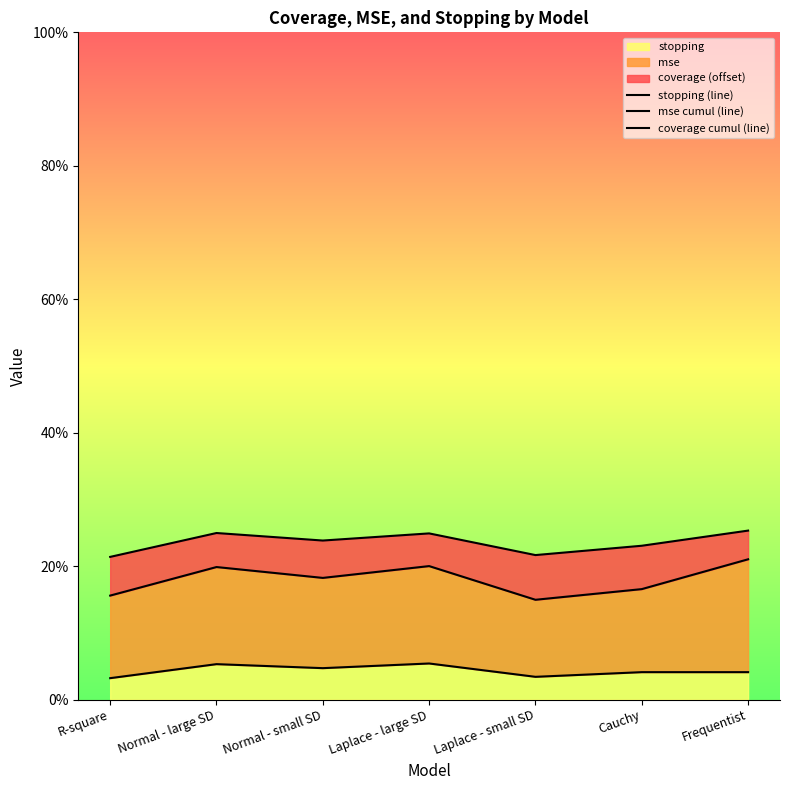

What is the value of the coverage cumul (line) point at the 6th from the left?

0.2